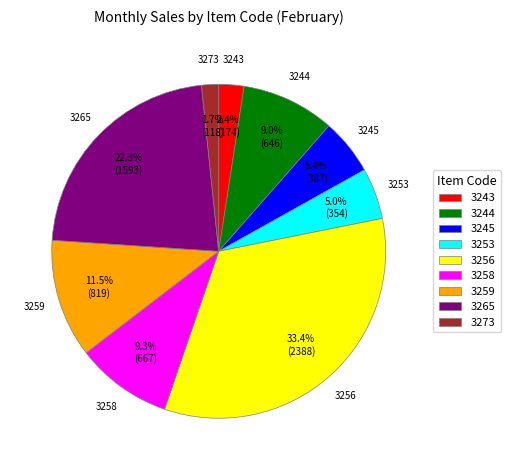

To the nearest percent, what percentage of the pie is 3265?

22%